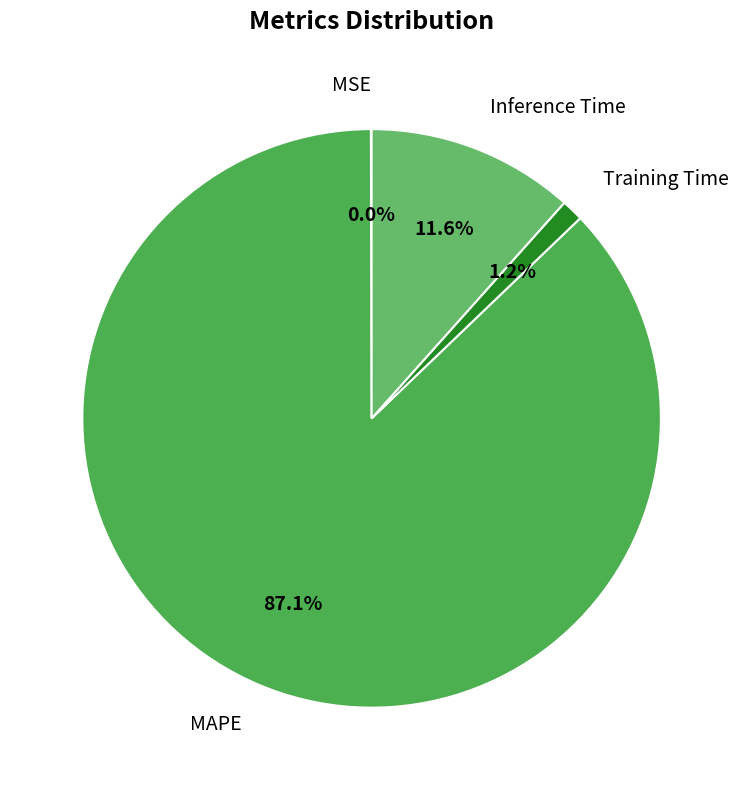

Which slice is the largest?

MAPE